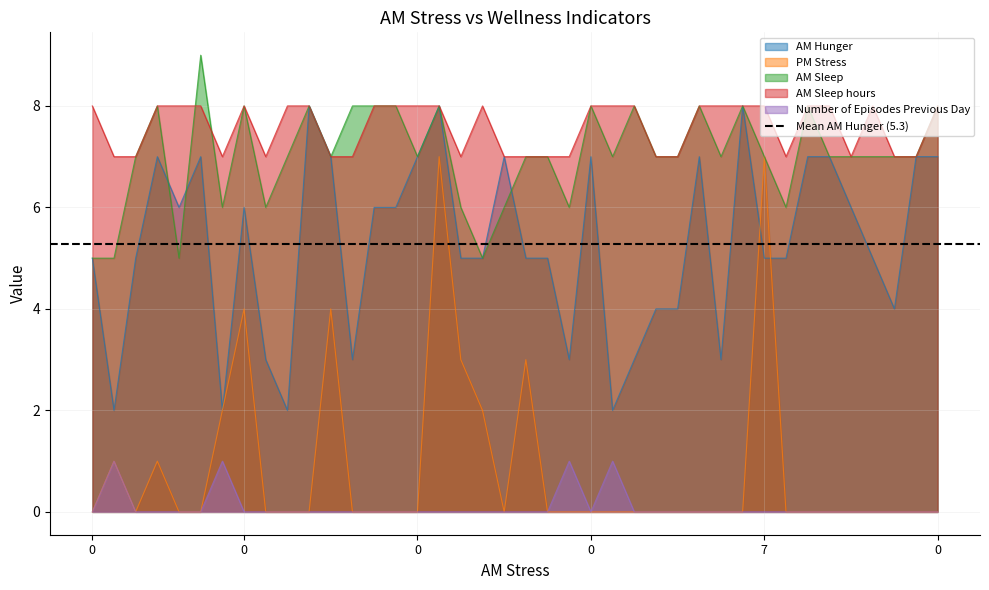

Reading right to left, transcribe all the data shown in this chart.

AM Hunger: 7	7	4	5	6	7	7	5	5	8	3	7	4	4	3	2	7	3	5	5	7	5	5	8	7	6	6	3	7	8	2	3	6	2	7	6	7	5	2	5
PM Stress: 0	0	0	0	0	0	0	0	7	0	0	0	0	0	0	0	0	0	0	3	0	2	3	7	0	0	0	0	4	0	0	0	4	2	0	0	1	0	1	0
AM Sleep: 8	7	7	7	7	7	8	6	7	8	7	8	7	7	8	7	8	6	7	7	6	5	6	8	7	8	8	8	7	8	7	6	8	6	9	5	8	7	5	5
AM Sleep hours: 8	7	7	8	7	8	8	7	8	8	8	8	7	7	8	8	8	7	7	7	7	8	7	8	8	8	8	7	7	8	8	7	8	7	8	8	8	7	7	8
Number of Episodes Previous Day: 0	0	0	0	0	0	0	0	0	0	0	0	0	0	0	1	0	1	0	0	0	0	0	0	0	0	0	0	0	0	0	0	0	1	0	0	0	0	1	0